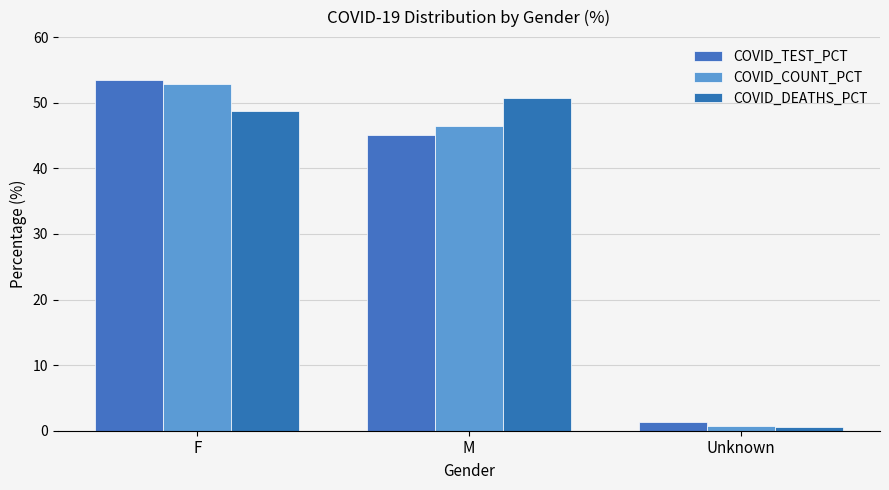

Read the COVID_COUNT_PCT value at M.

46.4